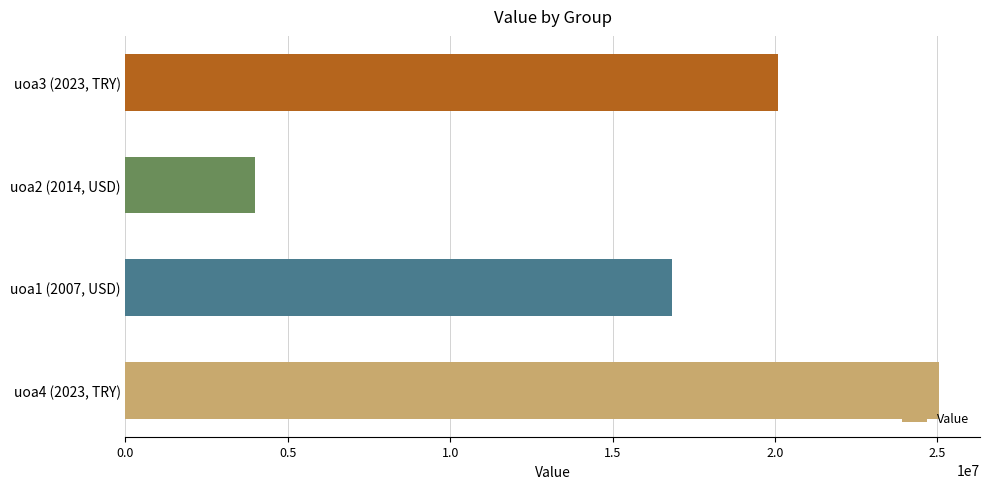

What is the maximum value shown in the chart?

25059631.0